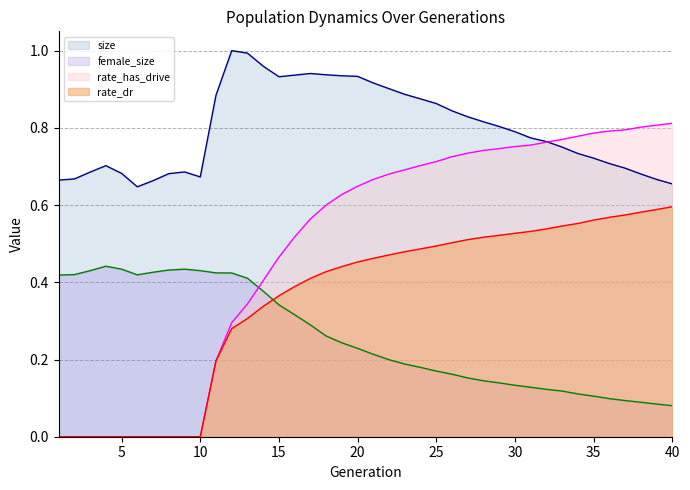

Which has a higher value, 9 or 5?

9